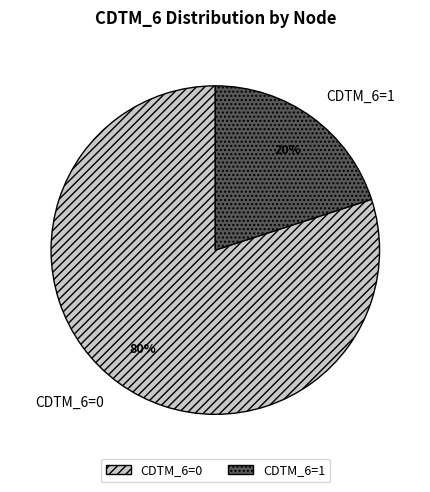

True or false: CDTM_6=1 accounts for 20% of the total.

True